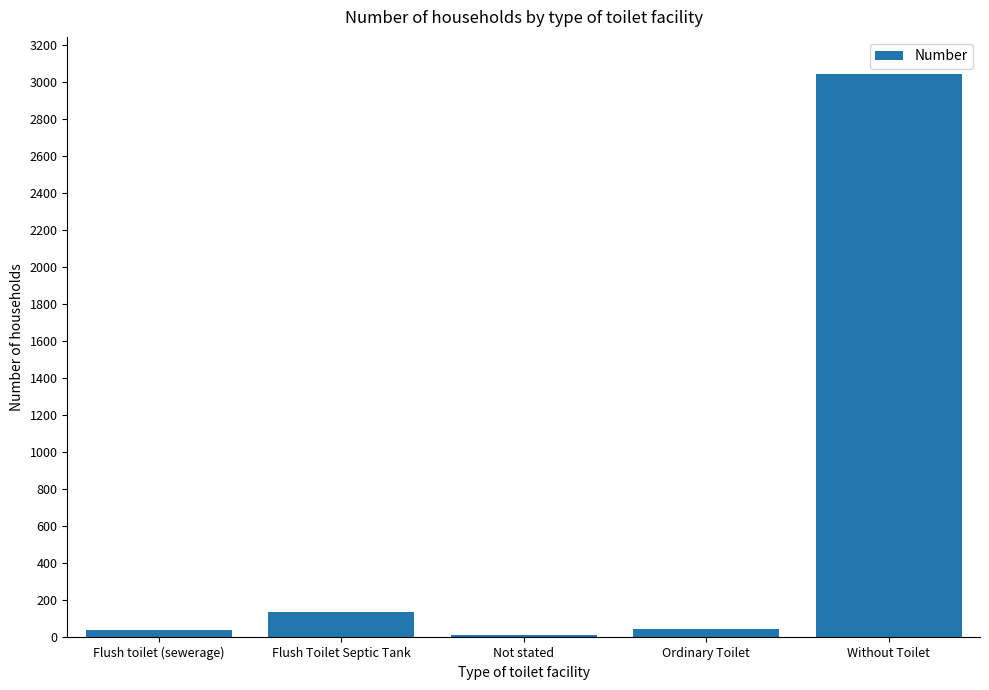

What is the label of the 3rd bar from the left?

Not stated